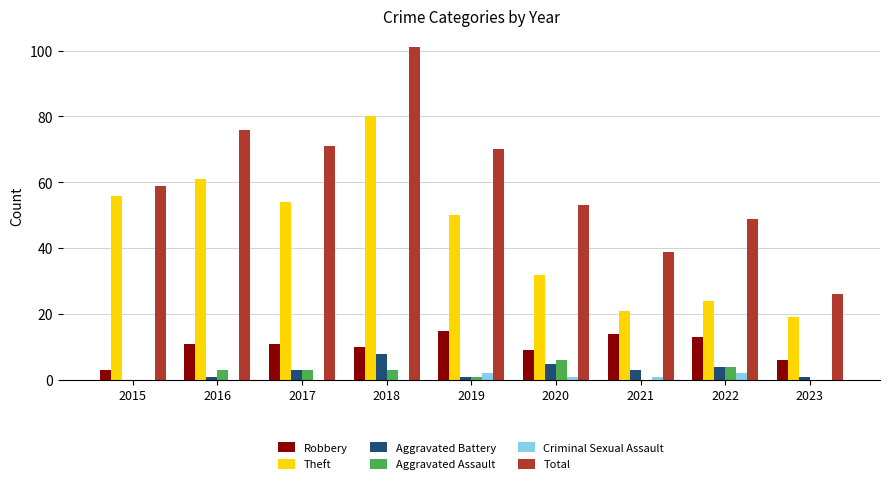

What is the highest value of the Aggravated Assault series?

6